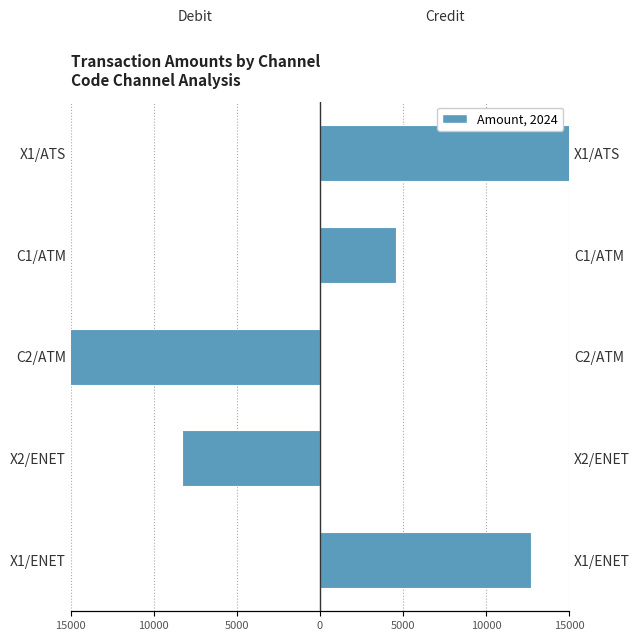

Reading left to right, list all the values displayed in this chart.

Debit Amount: 0	-8325	-27259	0	0
Credit Amount: 12696	0	0	4555	15218